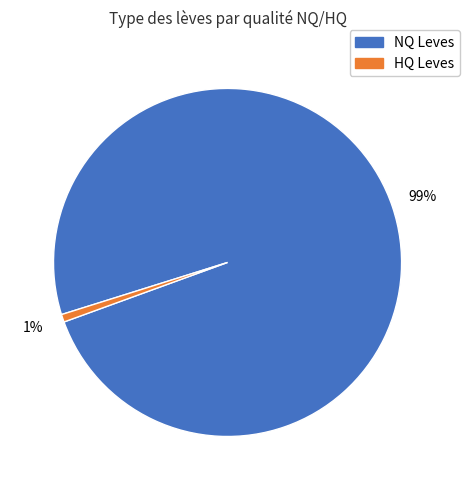

To the nearest percent, what is the average slice percentage?

50%